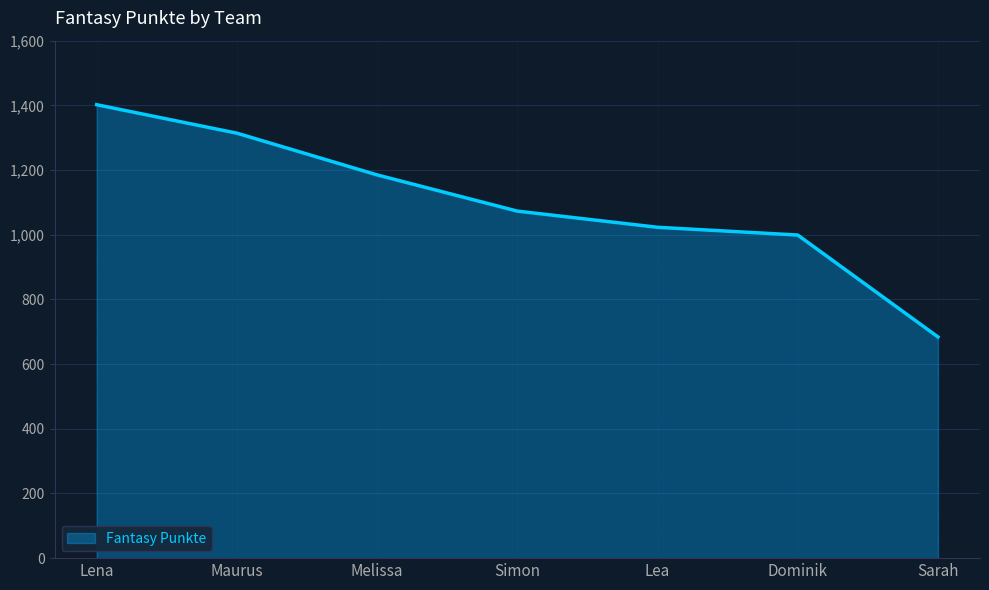

Which label corresponds to the largest value in the chart?

Lena